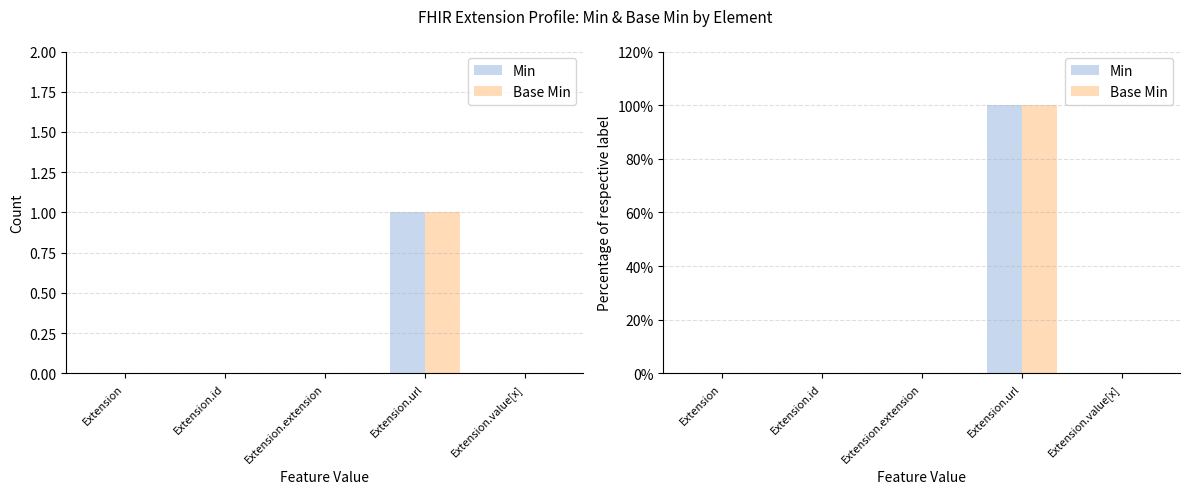

At how many categories does at least one series exceed 99?

1